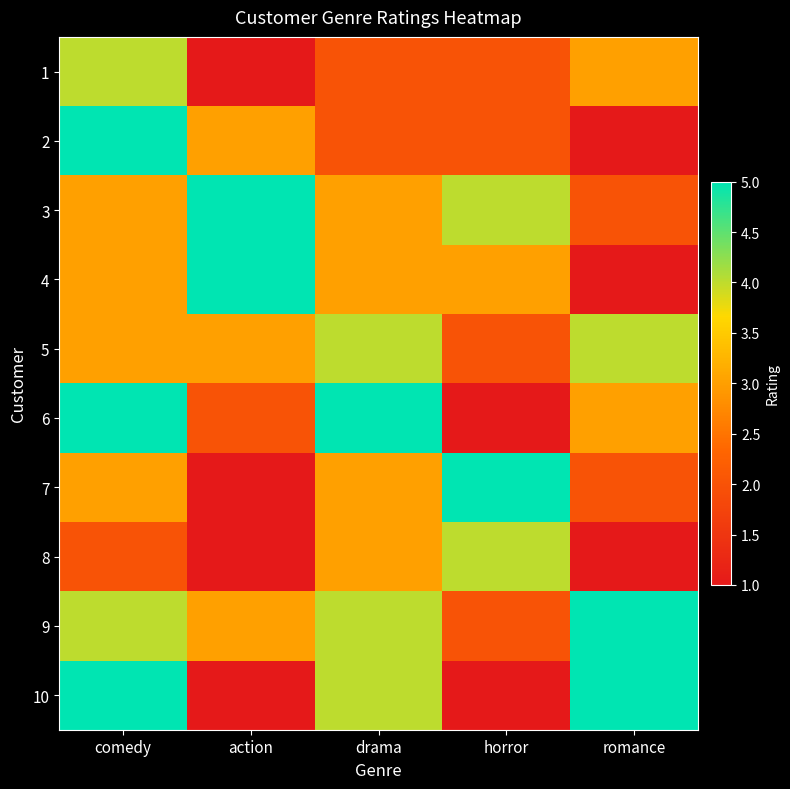

Between action and drama, which series saw the biggest shift?

6